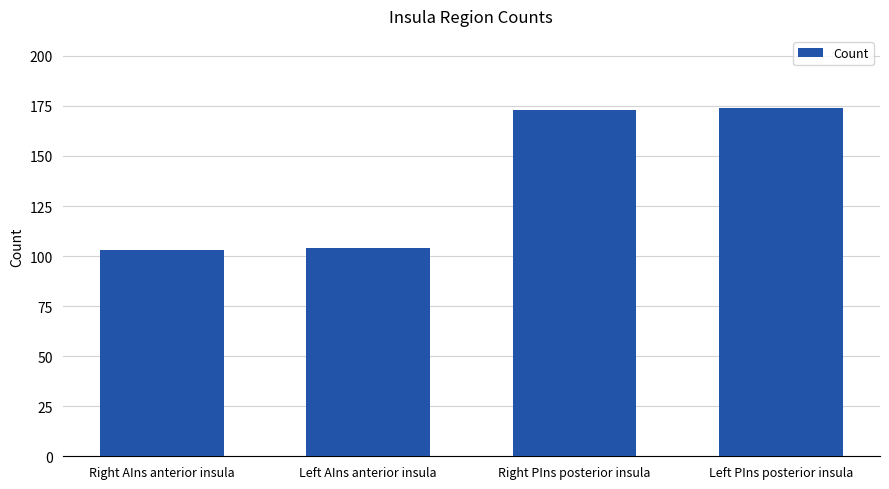

What is the change in value from Left AIns anterior insula to Left PIns posterior insula?

+70